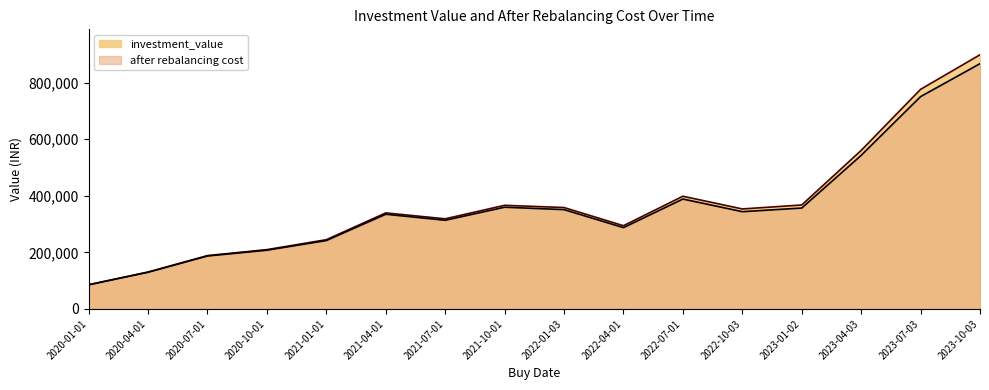

What is the sum of the after rebalancing cost values at 2021-01-01 and 2020-10-01?

449338.0